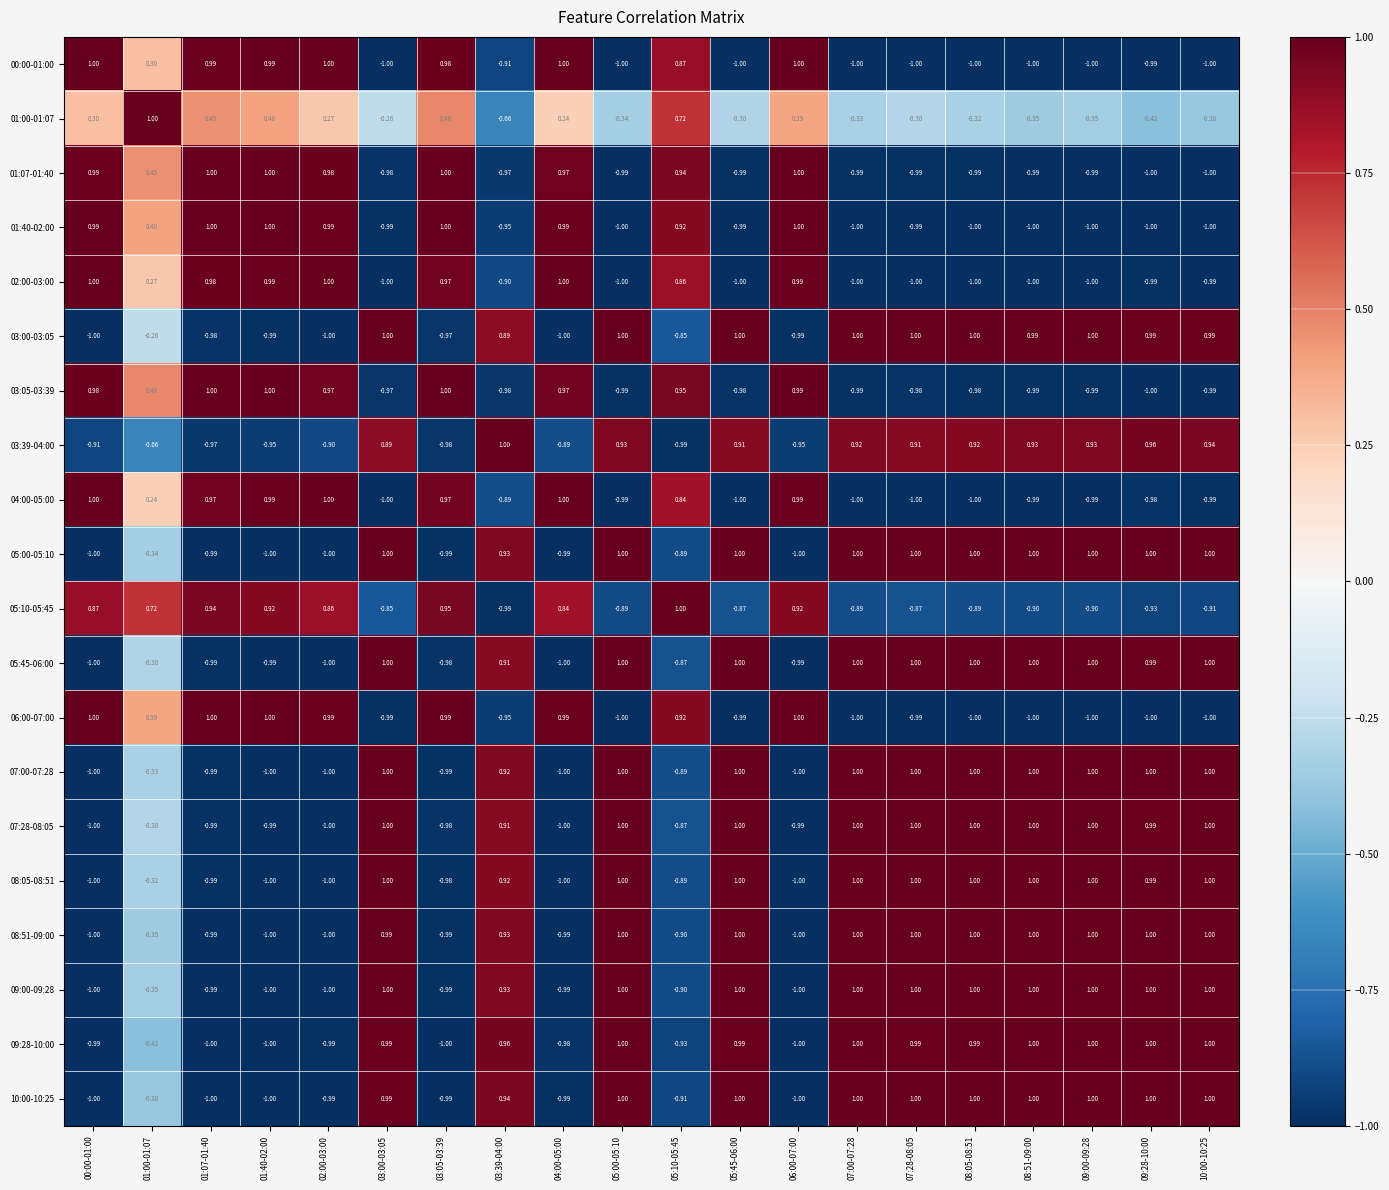

Is the value of 01:40-02:00 at 08:05-08:51 greater than the value of 03:00-03:05 at 01:40-02:00?

No